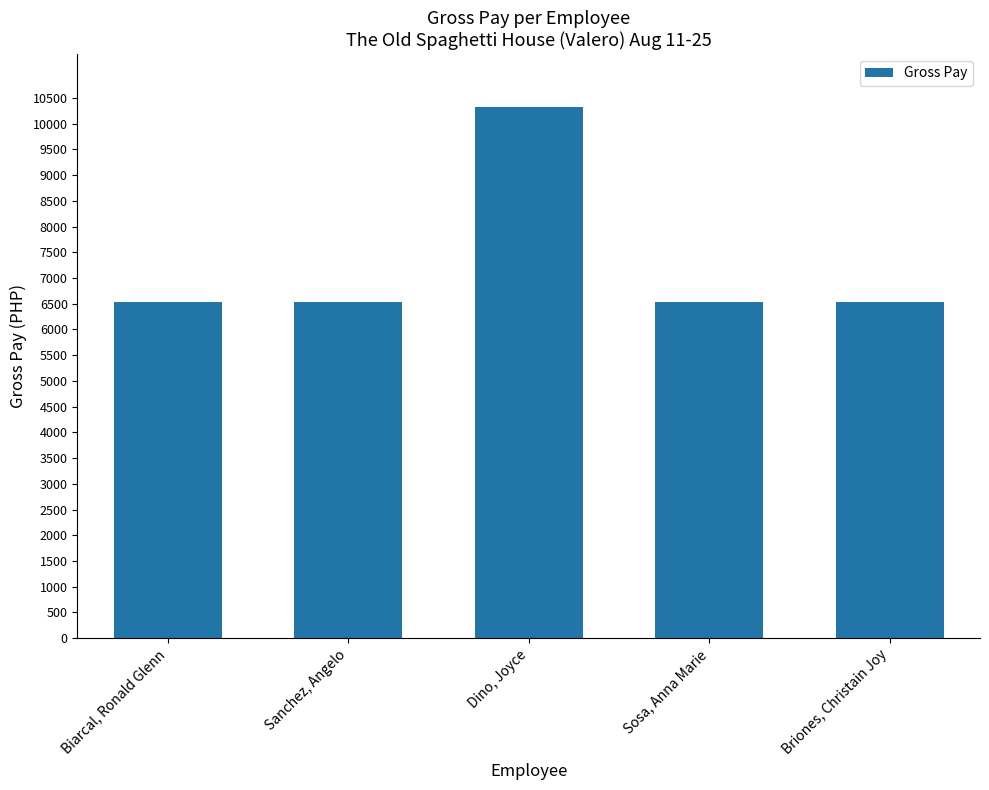

True or false: the data shows 6526 at Biarcal, Ronald Glenn.

True